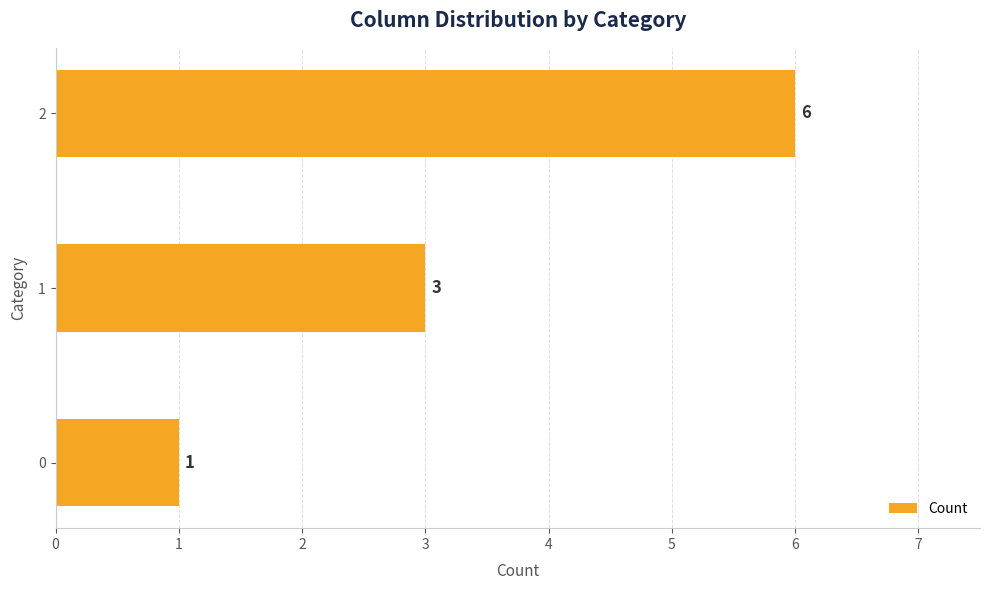

How many data points are less than 3?

1